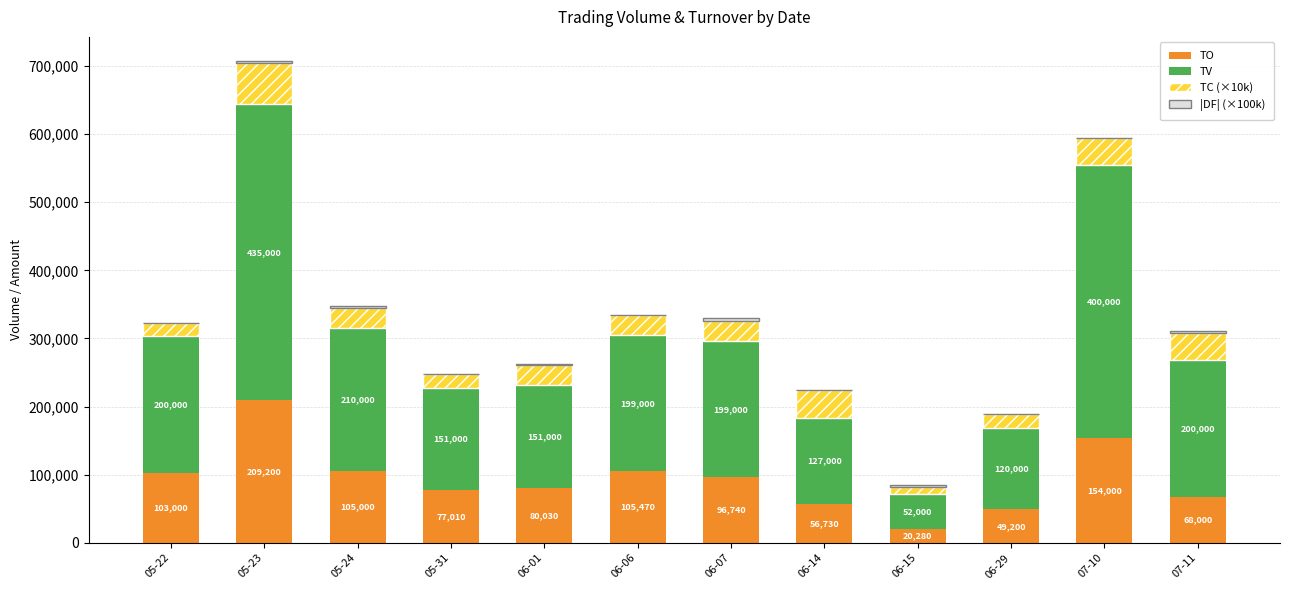

What is the highest value of the TO series?

209200